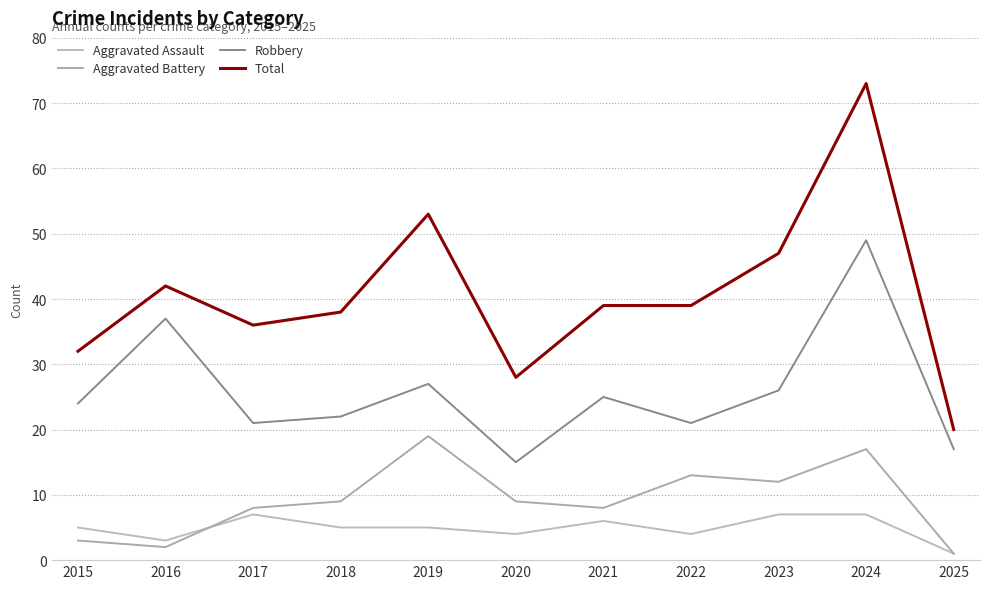

What is the greatest value displayed?

73